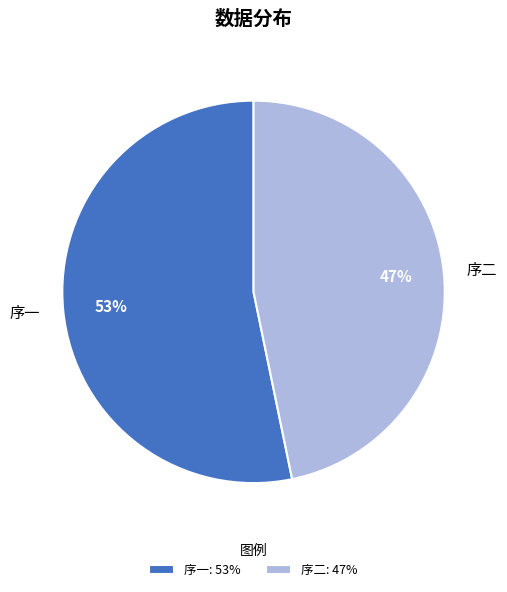

Combined, do 序二 and 序一 account for over 50%?

Yes